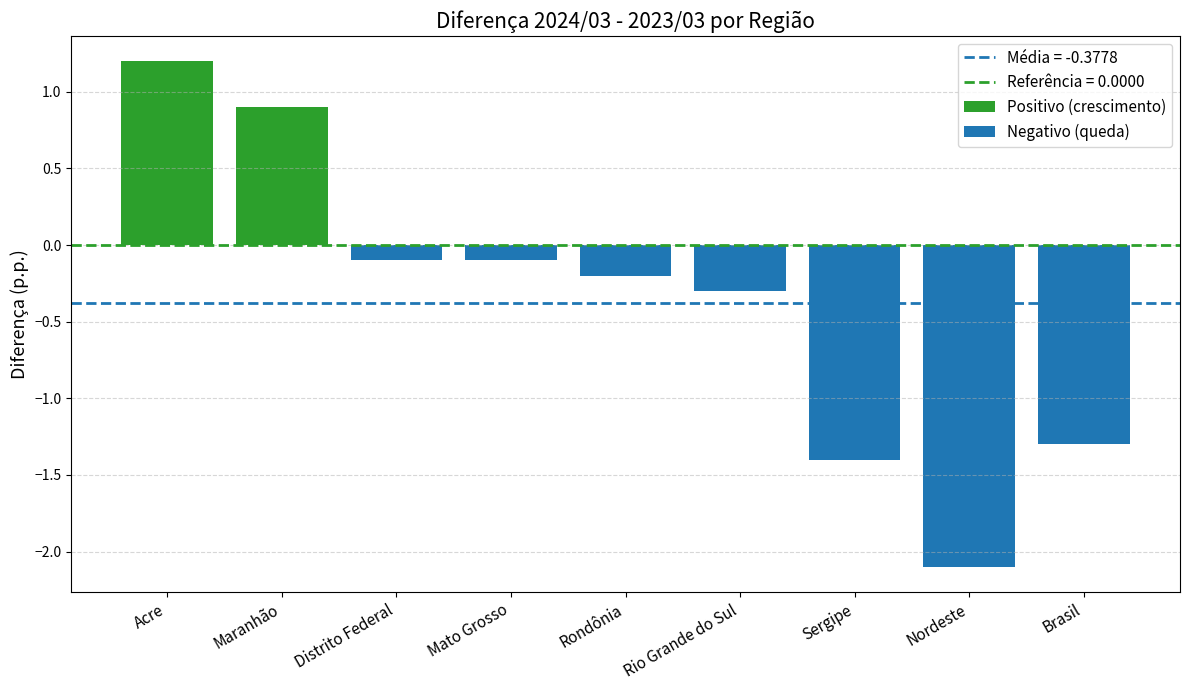

At which label is Negativo (queda) closest to -1?

Brasil